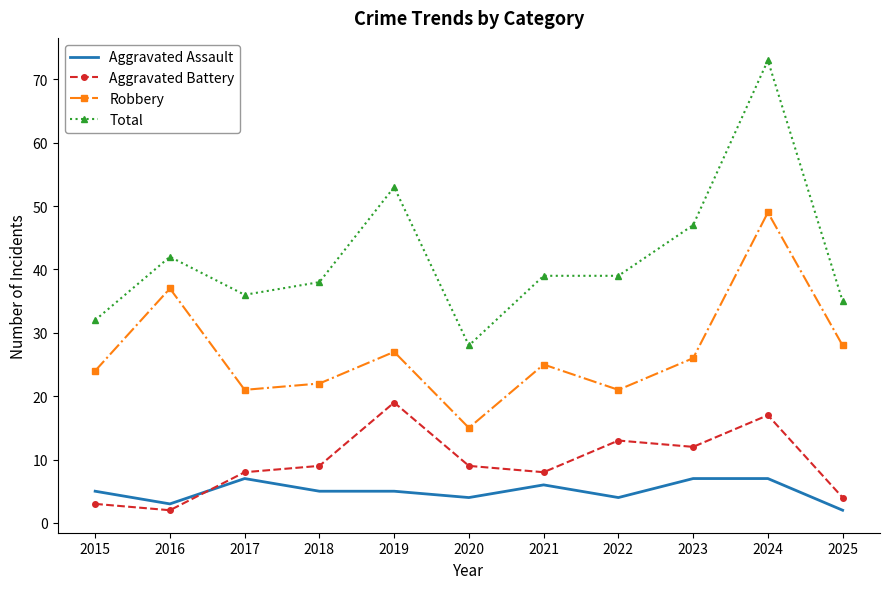

Which series ends up on top after the final intersection of Aggravated Battery and Aggravated Assault?

Aggravated Battery